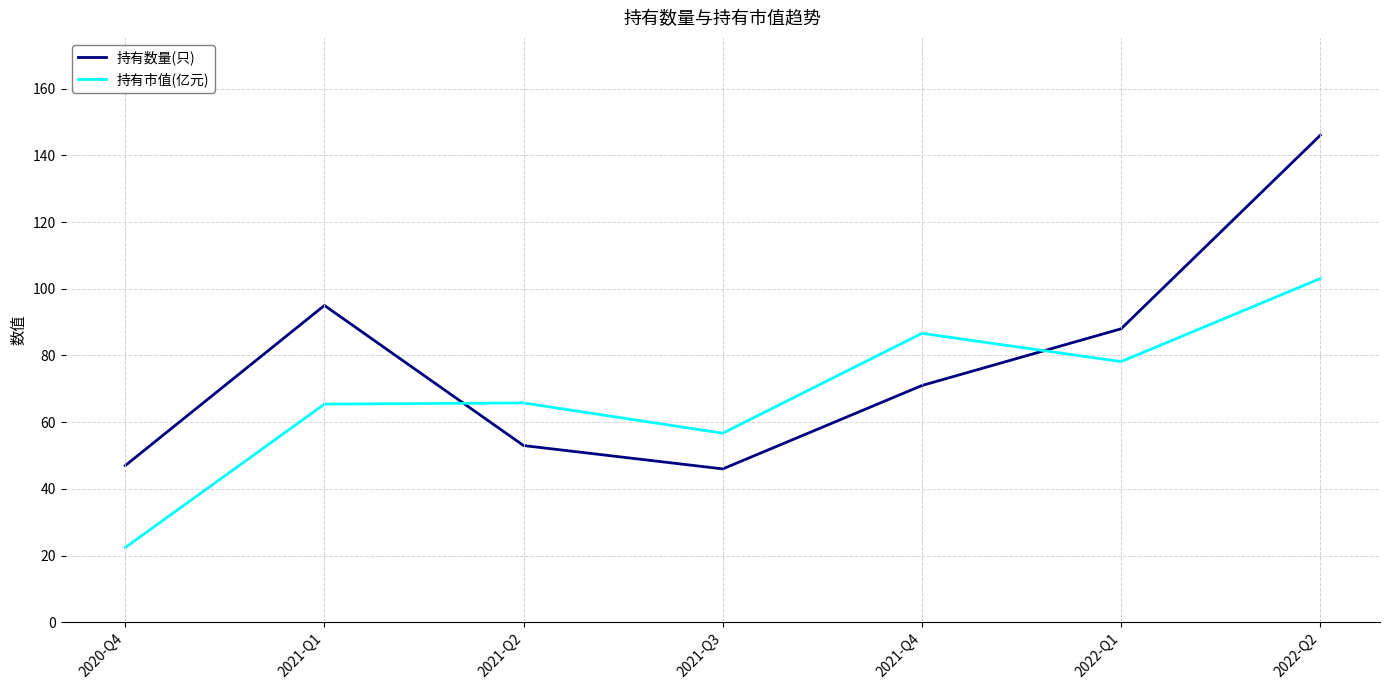

Rank the series at 2020-Q4 from lowest to highest value.

持有市值(亿元), 持有数量(只)